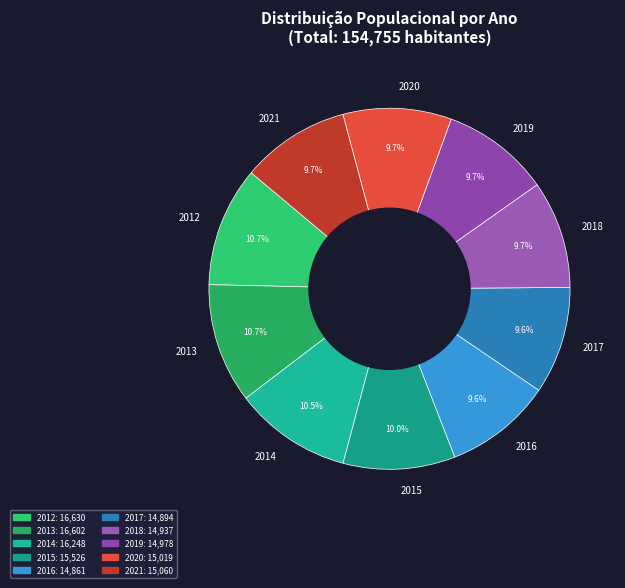

What percentage is the 2016 slice, to the nearest percent?

10%